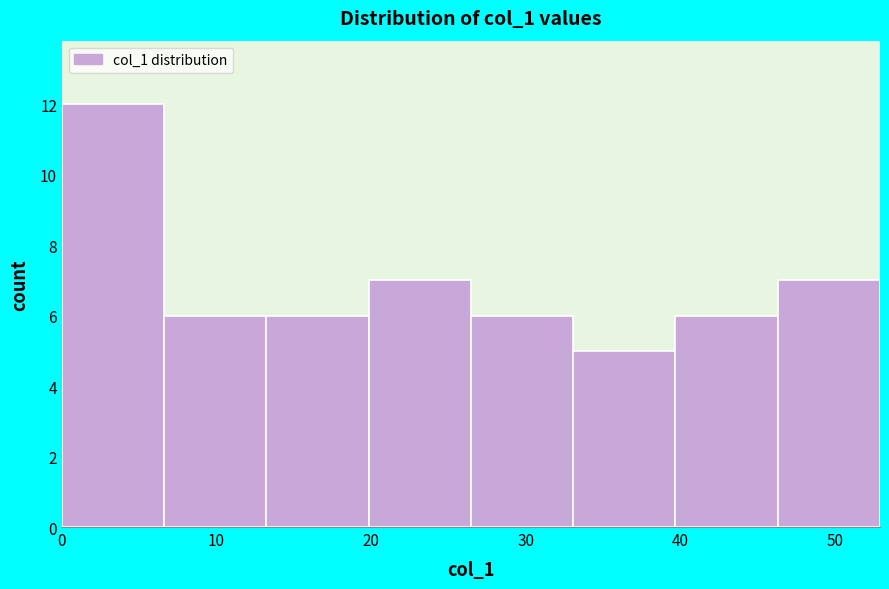

Reading left to right, transcribe this chart: for each bar, give the range it covers on the x-axis and its height. Neither the bar edges nor the heights are printed on the chart, so give them approximately, as read against the axes.

0 to 7: 12
7 to 13: 6
13 to 20: 6
20 to 26: 7
26 to 33: 6
33 to 40: 5
40 to 46: 6
46 to 53: 7